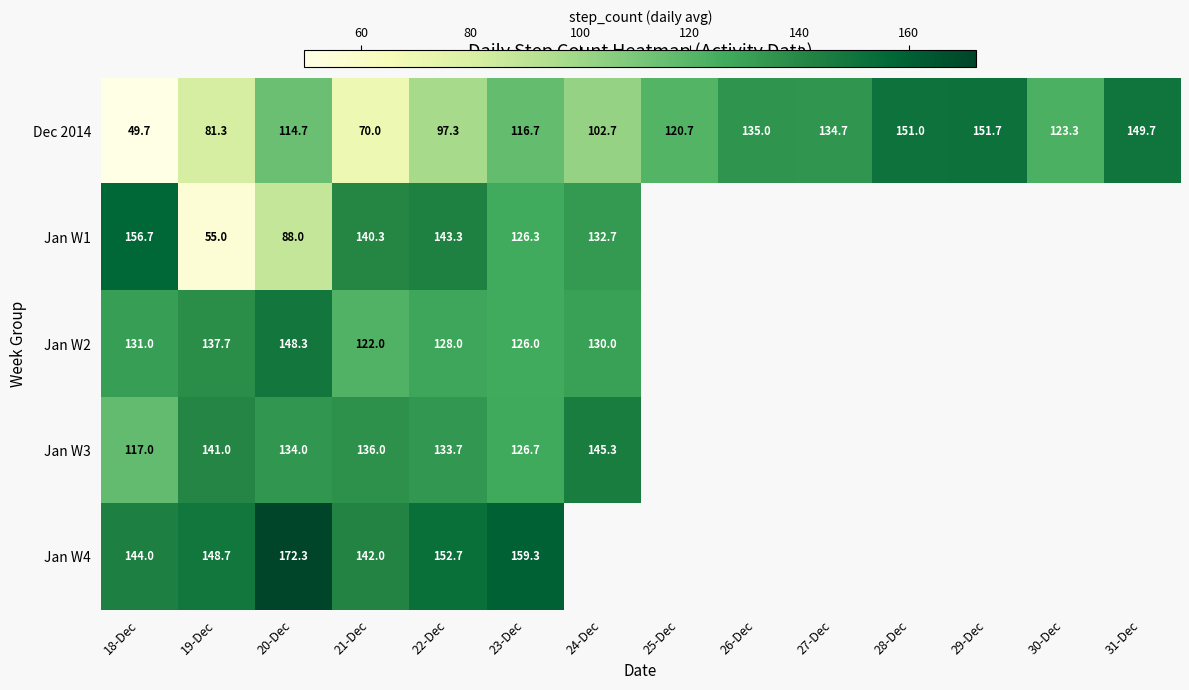

Is the value of Jan W2 at 24-Dec greater than the value of Dec 2014 at 22-Dec?

Yes